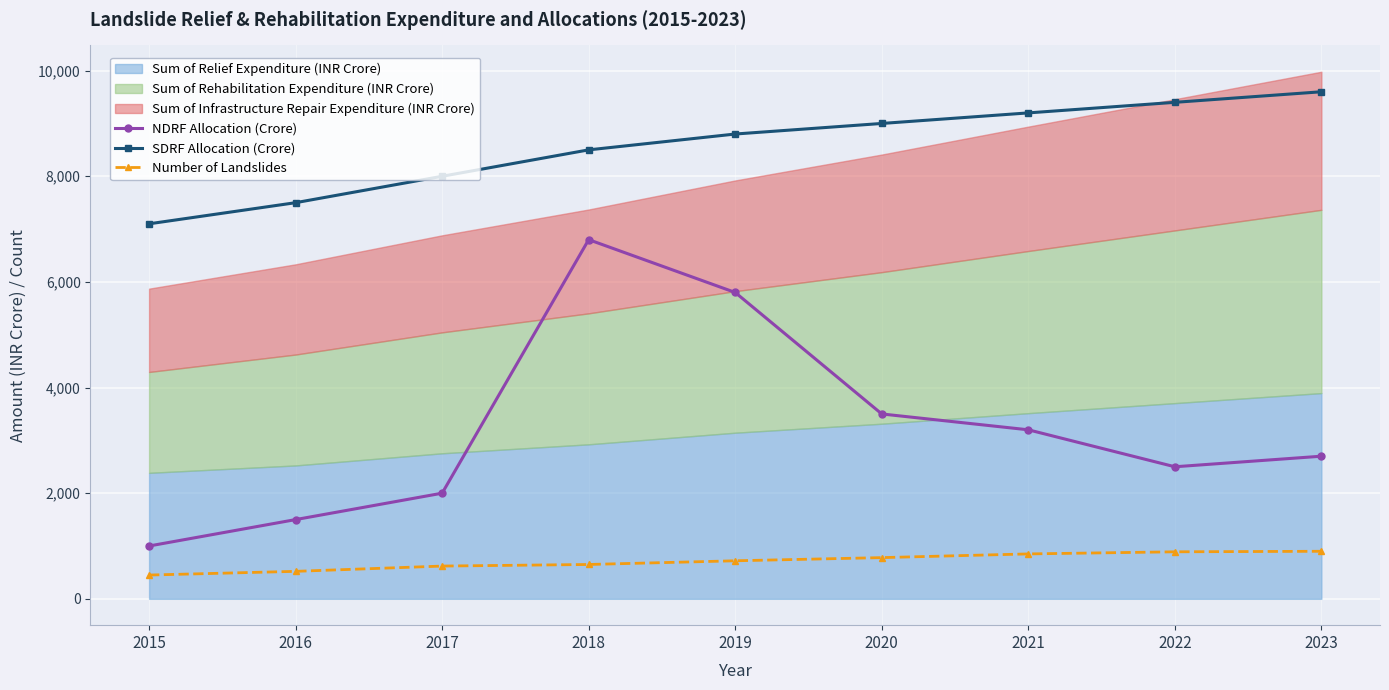

Which series has the largest range (max minus min)?

NDRF Allocation (Crore)